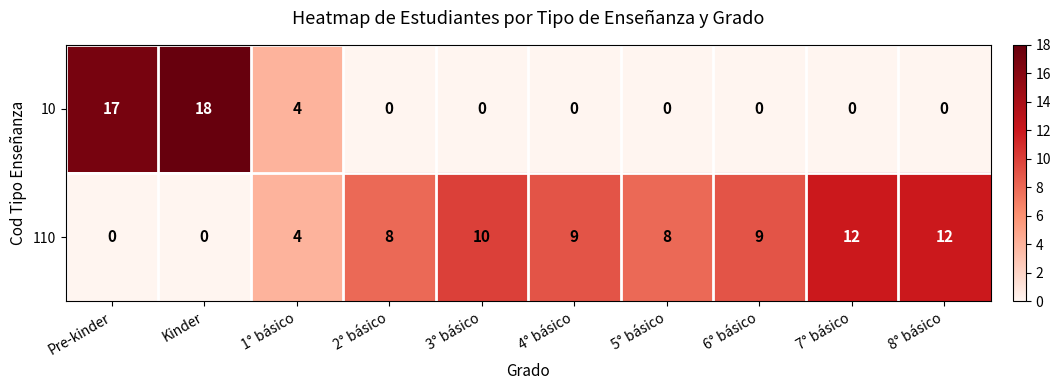

The 10 series shows 0 at 2° básico. True or false?

True